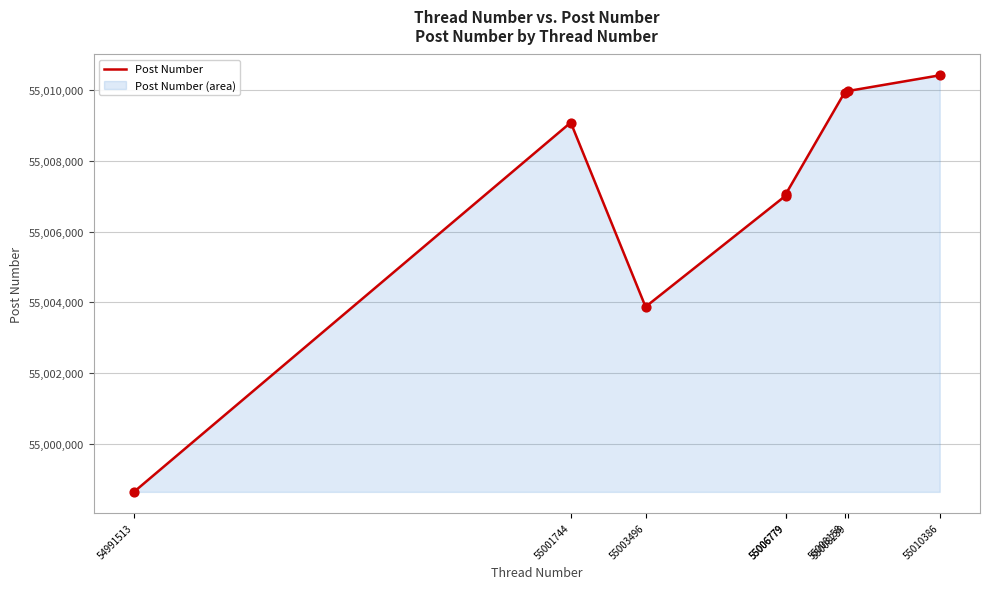

What is the change in value from 55006779 to 55008158?

+2878